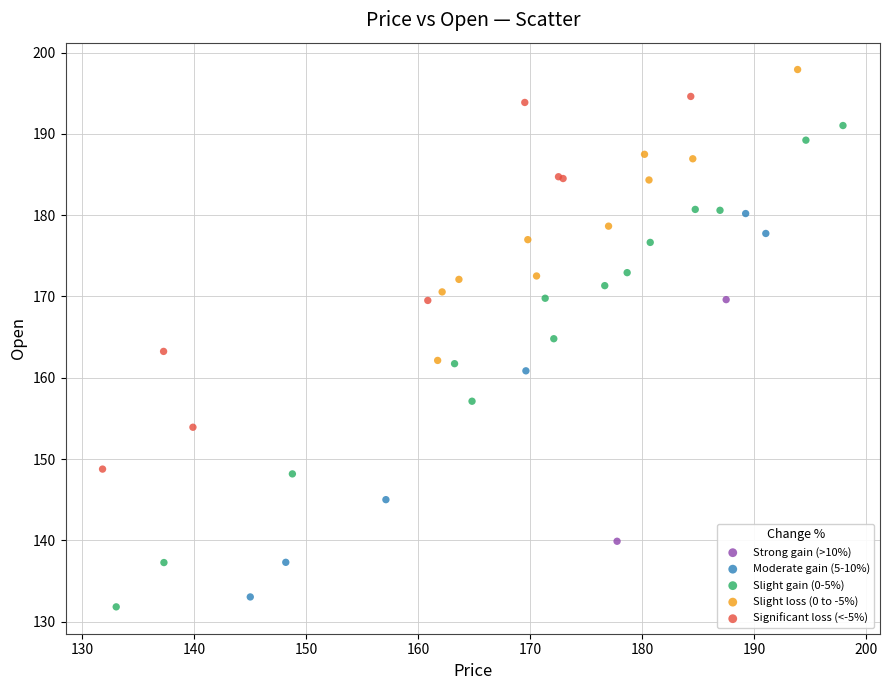

What are all the series names shown in the legend?

Strong gain (>10%), Moderate gain (5-10%), Slight gain (0-5%), Slight loss (0 to -5%), Significant loss (<-5%)